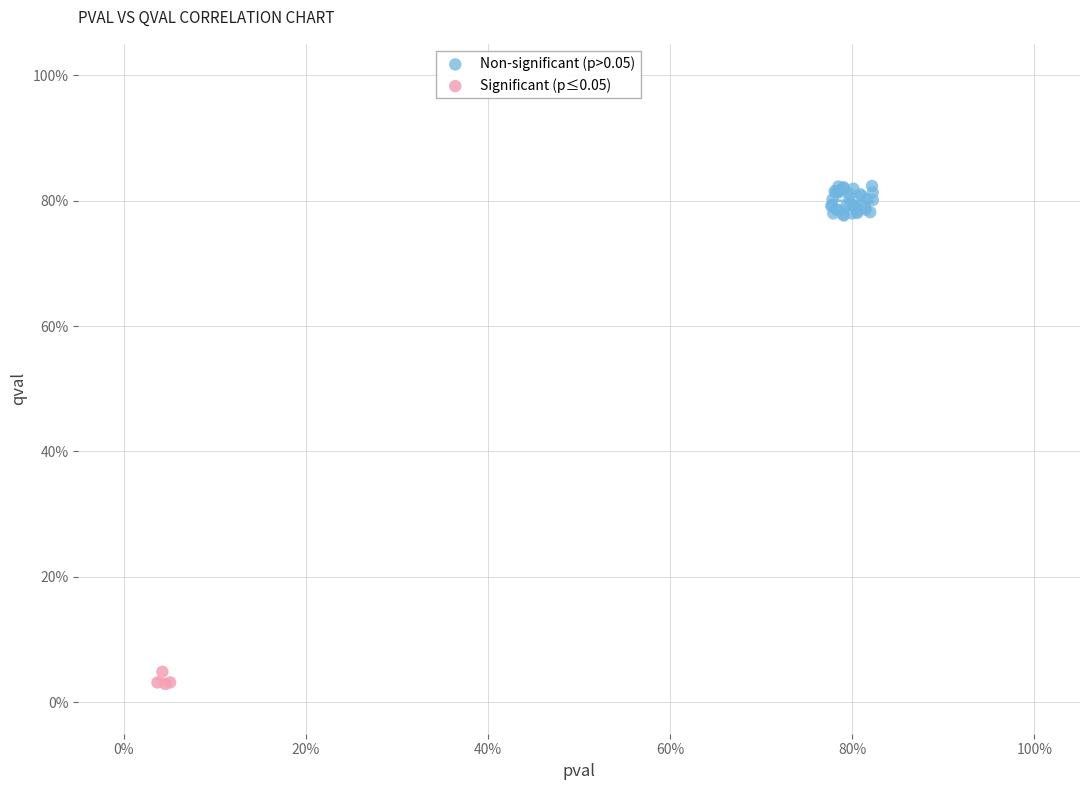

Which series contains the lowest Y value?

Significant (p≤0.05)